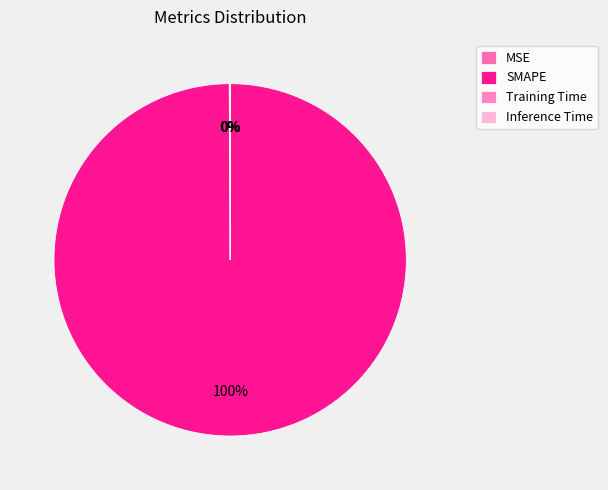

Which slice is the largest?

SMAPE